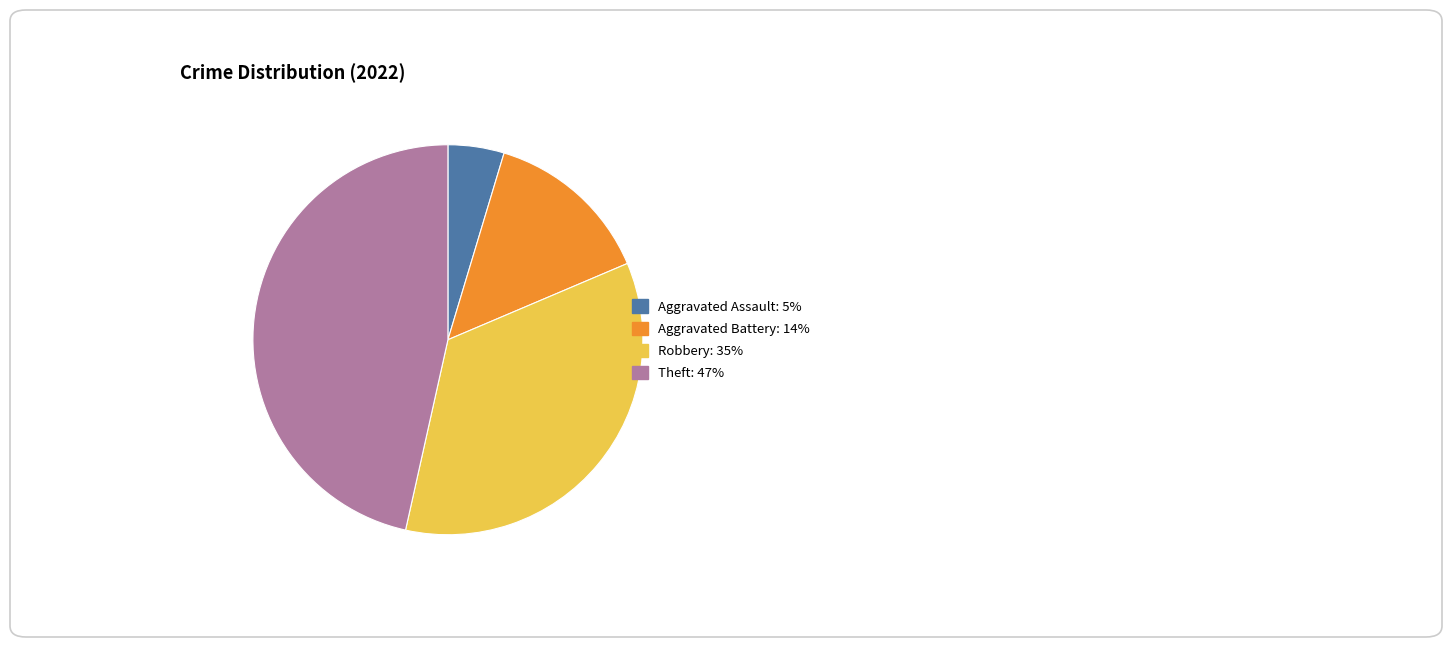

Is there any slice that represents more than half of the pie?

No